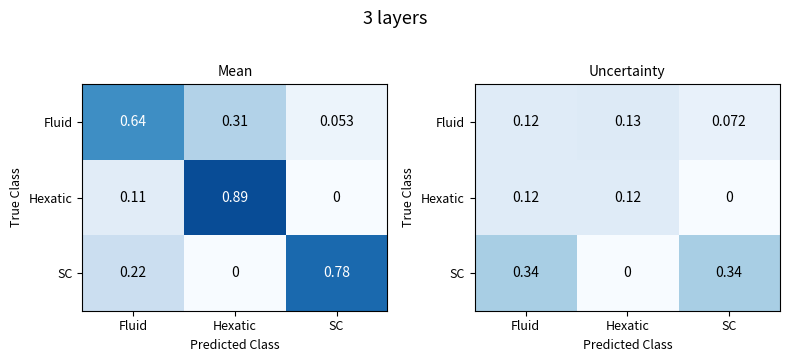

How many values in the Hexatic series exceed 0?

2